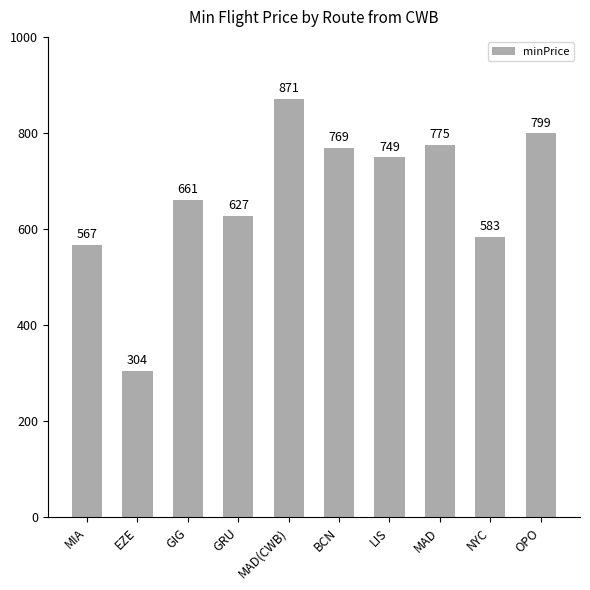

Count the number of categories in the chart.

10